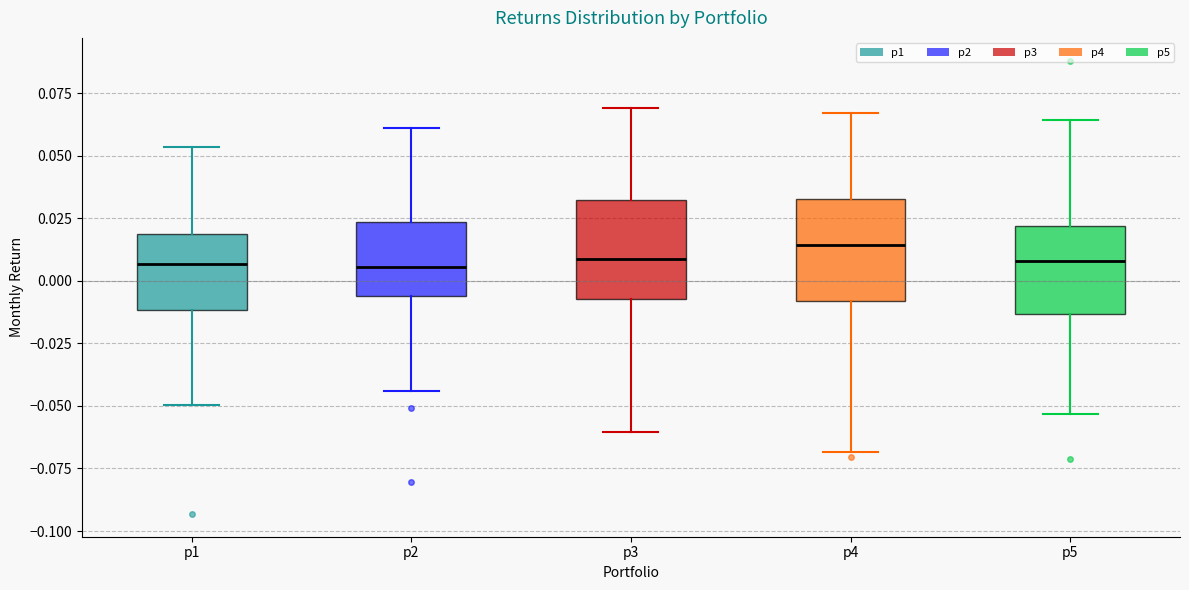

Where does the lower whisker of the box for p4 end on the y-axis? The values are not printed on the chart, so give them approximately, as read against the axis.

-0.070